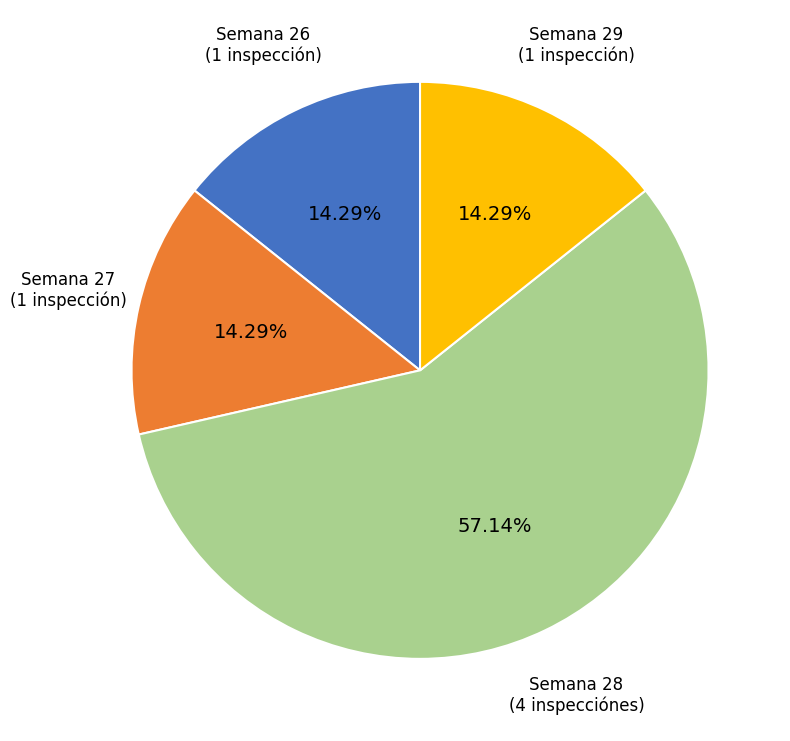

Is there a majority slice in this chart?

Yes